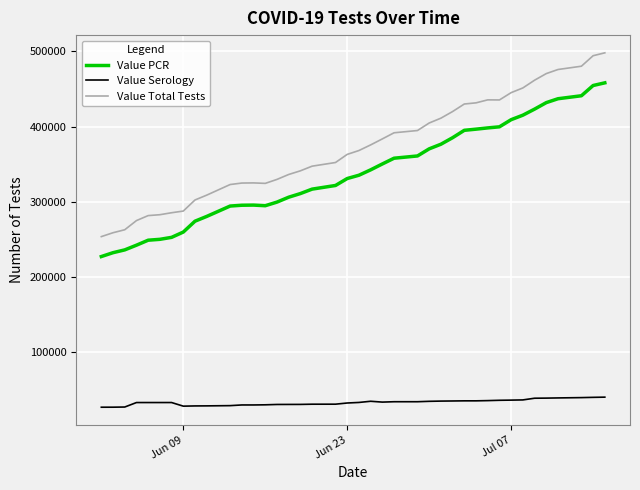

Which series has the widest spread of values?

Value Total Tests